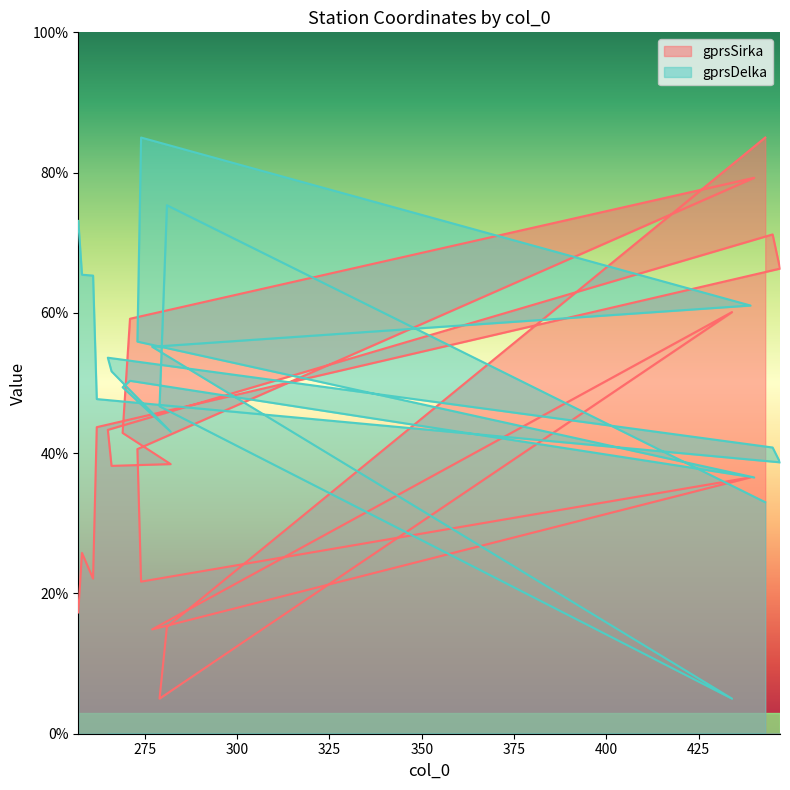

Which series has the largest total across all categories?

gprsDelka